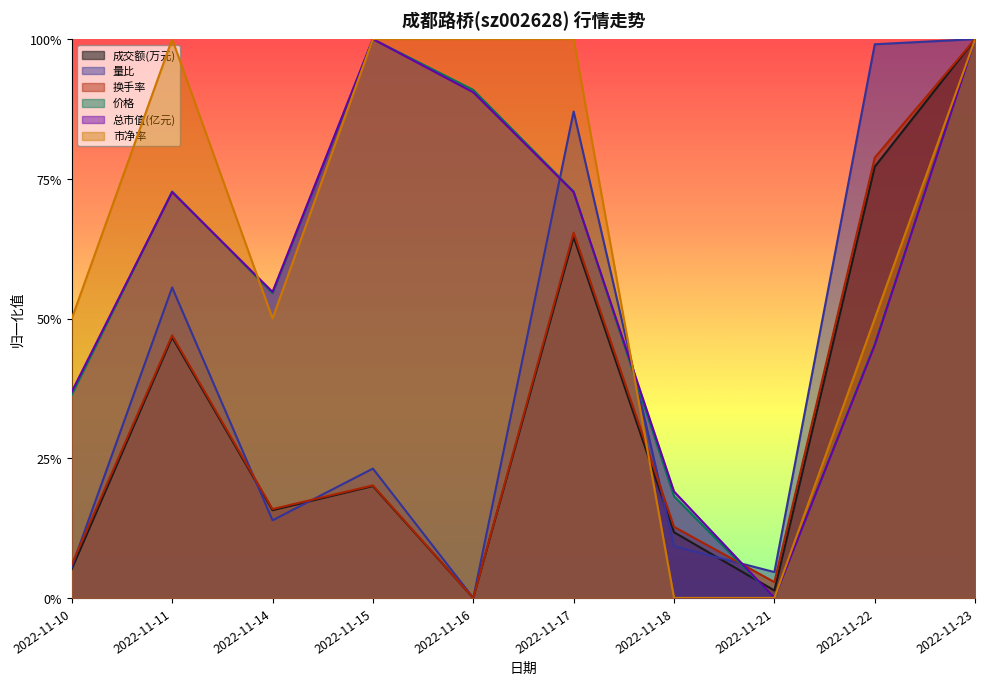

What is the sum of all 总市值(亿元) values?

5.9